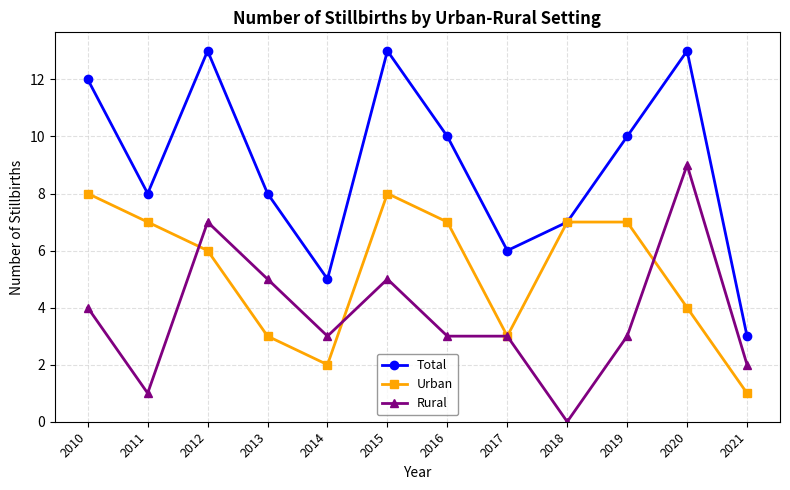

At which category does Total reach its first local valley?

2011